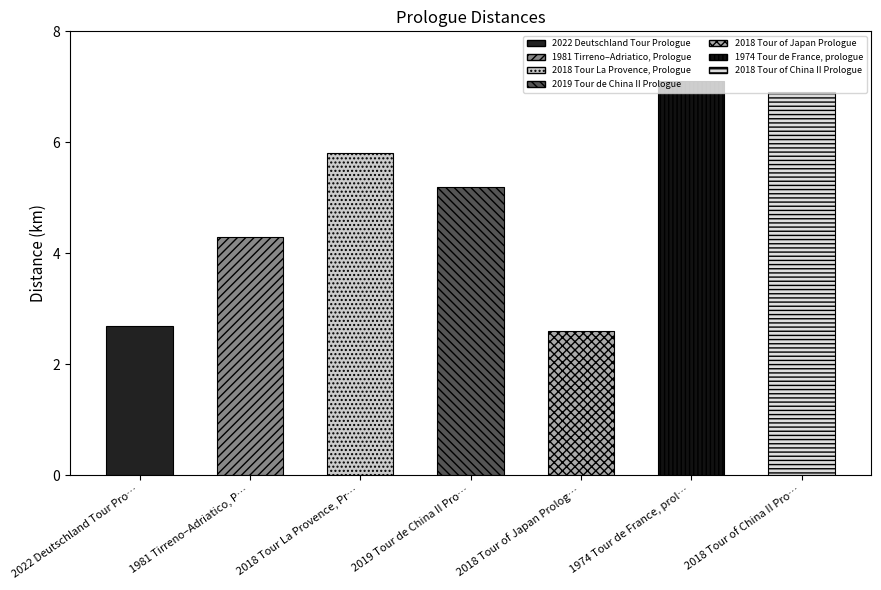

List the labels in order of value, largest first.

1974 Tour de France, prol…, 2018 Tour of China II Pro…, 2018 Tour La Provence, Pr…, 2019 Tour de China II Pro…, 1981 Tirreno–Adriatico, P…, 2022 Deutschland Tour Pro…, 2018 Tour of Japan Prolog…